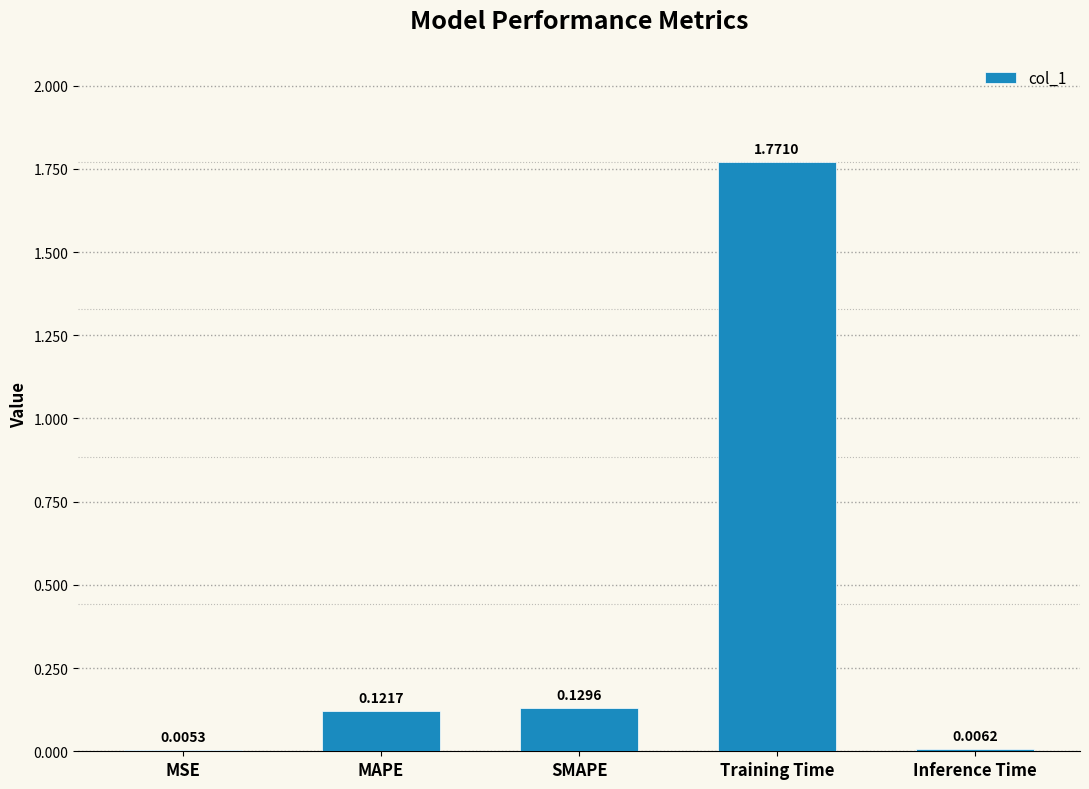

The value at Training Time is 0.4. True or false?

False